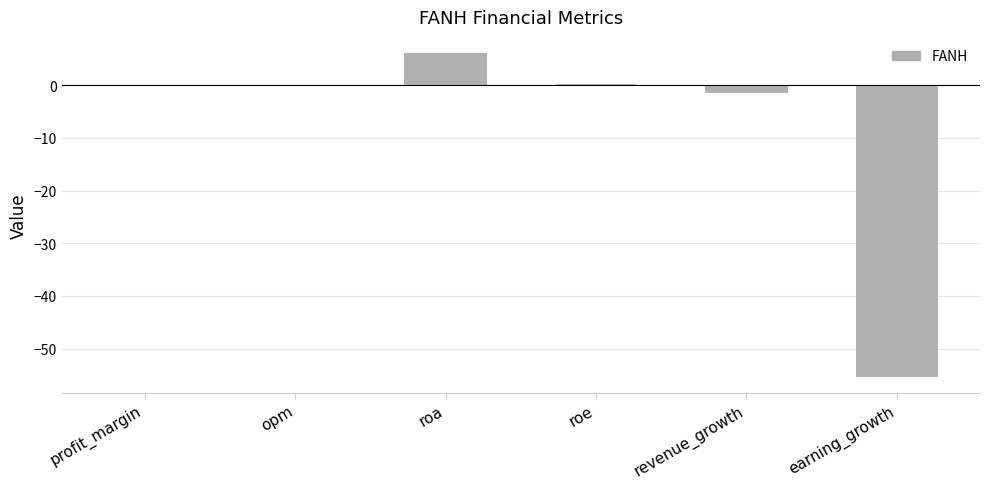

True or false: the data shows -34.3 at opm.

False